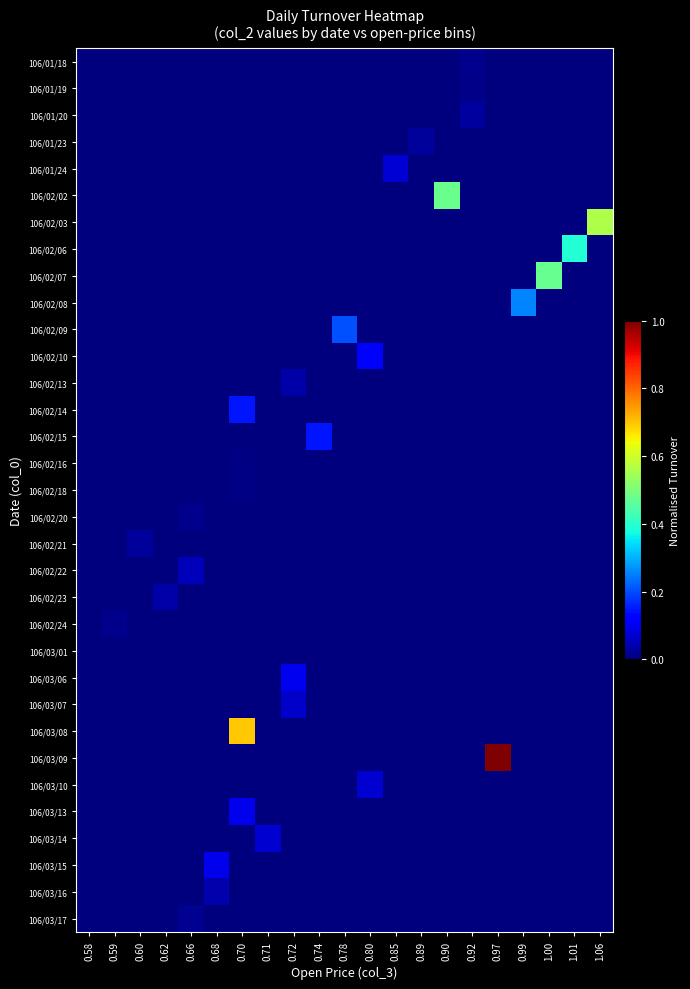

Reading left to right, extract all data points from this chart.

106/01/18: 0.58=0.0	0.59=0.0	0.60=0.0	0.62=0.0	0.66=0.0	0.68=0.0	0.70=0.0	0.71=0.0	0.72=0.0	0.74=0.0	0.78=0.0	0.80=0.0	0.85=0.0	0.89=0.0	0.90=0.0	0.92=0.0	0.97=0.0	0.99=0.0	1.00=0.0	1.01=0.0	1.06=0.0
106/01/19: 0.58=0.0	0.59=0.0	0.60=0.0	0.62=0.0	0.66=0.0	0.68=0.0	0.70=0.0	0.71=0.0	0.72=0.0	0.74=0.0	0.78=0.0	0.80=0.0	0.85=0.0	0.89=0.0	0.90=0.0	0.92=0.0	0.97=0.0	0.99=0.0	1.00=0.0	1.01=0.0	1.06=0.0
106/01/20: 0.58=0.0	0.59=0.0	0.60=0.0	0.62=0.0	0.66=0.0	0.68=0.0	0.70=0.0	0.71=0.0	0.72=0.0	0.74=0.0	0.78=0.0	0.80=0.0	0.85=0.0	0.89=0.0	0.90=0.0	0.92=0.0	0.97=0.0	0.99=0.0	1.00=0.0	1.01=0.0	1.06=0.0
106/01/23: 0.58=0.0	0.59=0.0	0.60=0.0	0.62=0.0	0.66=0.0	0.68=0.0	0.70=0.0	0.71=0.0	0.72=0.0	0.74=0.0	0.78=0.0	0.80=0.0	0.85=0.0	0.89=0.0	0.90=0.0	0.92=0.0	0.97=0.0	0.99=0.0	1.00=0.0	1.01=0.0	1.06=0.0
106/01/24: 0.58=0.0	0.59=0.0	0.60=0.0	0.62=0.0	0.66=0.0	0.68=0.0	0.70=0.0	0.71=0.0	0.72=0.0	0.74=0.0	0.78=0.0	0.80=0.0	0.85=0.1	0.89=0.0	0.90=0.0	0.92=0.0	0.97=0.0	0.99=0.0	1.00=0.0	1.01=0.0	1.06=0.0
106/02/02: 0.58=0.0	0.59=0.0	0.60=0.0	0.62=0.0	0.66=0.0	0.68=0.0	0.70=0.0	0.71=0.0	0.72=0.0	0.74=0.0	0.78=0.0	0.80=0.0	0.85=0.0	0.89=0.0	0.90=0.5	0.92=0.0	0.97=0.0	0.99=0.0	1.00=0.0	1.01=0.0	1.06=0.0
106/02/03: 0.58=0.0	0.59=0.0	0.60=0.0	0.62=0.0	0.66=0.0	0.68=0.0	0.70=0.0	0.71=0.0	0.72=0.0	0.74=0.0	0.78=0.0	0.80=0.0	0.85=0.0	0.89=0.0	0.90=0.0	0.92=0.0	0.97=0.0	0.99=0.0	1.00=0.0	1.01=0.0	1.06=0.6
106/02/06: 0.58=0.0	0.59=0.0	0.60=0.0	0.62=0.0	0.66=0.0	0.68=0.0	0.70=0.0	0.71=0.0	0.72=0.0	0.74=0.0	0.78=0.0	0.80=0.0	0.85=0.0	0.89=0.0	0.90=0.0	0.92=0.0	0.97=0.0	0.99=0.0	1.00=0.0	1.01=0.4	1.06=0.0
106/02/07: 0.58=0.0	0.59=0.0	0.60=0.0	0.62=0.0	0.66=0.0	0.68=0.0	0.70=0.0	0.71=0.0	0.72=0.0	0.74=0.0	0.78=0.0	0.80=0.0	0.85=0.0	0.89=0.0	0.90=0.0	0.92=0.0	0.97=0.0	0.99=0.0	1.00=0.5	1.01=0.0	1.06=0.0
106/02/08: 0.58=0.0	0.59=0.0	0.60=0.0	0.62=0.0	0.66=0.0	0.68=0.0	0.70=0.0	0.71=0.0	0.72=0.0	0.74=0.0	0.78=0.0	0.80=0.0	0.85=0.0	0.89=0.0	0.90=0.0	0.92=0.0	0.97=0.0	0.99=0.3	1.00=0.0	1.01=0.0	1.06=0.0
106/02/09: 0.58=0.0	0.59=0.0	0.60=0.0	0.62=0.0	0.66=0.0	0.68=0.0	0.70=0.0	0.71=0.0	0.72=0.0	0.74=0.0	0.78=0.2	0.80=0.0	0.85=0.0	0.89=0.0	0.90=0.0	0.92=0.0	0.97=0.0	0.99=0.0	1.00=0.0	1.01=0.0	1.06=0.0
106/02/10: 0.58=0.0	0.59=0.0	0.60=0.0	0.62=0.0	0.66=0.0	0.68=0.0	0.70=0.0	0.71=0.0	0.72=0.0	0.74=0.0	0.78=0.0	0.80=0.1	0.85=0.0	0.89=0.0	0.90=0.0	0.92=0.0	0.97=0.0	0.99=0.0	1.00=0.0	1.01=0.0	1.06=0.0
106/02/13: 0.58=0.0	0.59=0.0	0.60=0.0	0.62=0.0	0.66=0.0	0.68=0.0	0.70=0.0	0.71=0.0	0.72=0.0	0.74=0.0	0.78=0.0	0.80=0.0	0.85=0.0	0.89=0.0	0.90=0.0	0.92=0.0	0.97=0.0	0.99=0.0	1.00=0.0	1.01=0.0	1.06=0.0
106/02/14: 0.58=0.0	0.59=0.0	0.60=0.0	0.62=0.0	0.66=0.0	0.68=0.0	0.70=0.1	0.71=0.0	0.72=0.0	0.74=0.0	0.78=0.0	0.80=0.0	0.85=0.0	0.89=0.0	0.90=0.0	0.92=0.0	0.97=0.0	0.99=0.0	1.00=0.0	1.01=0.0	1.06=0.0
106/02/15: 0.58=0.0	0.59=0.0	0.60=0.0	0.62=0.0	0.66=0.0	0.68=0.0	0.70=0.0	0.71=0.0	0.72=0.0	0.74=0.1	0.78=0.0	0.80=0.0	0.85=0.0	0.89=0.0	0.90=0.0	0.92=0.0	0.97=0.0	0.99=0.0	1.00=0.0	1.01=0.0	1.06=0.0
106/02/16: 0.58=0.0	0.59=0.0	0.60=0.0	0.62=0.0	0.66=0.0	0.68=0.0	0.70=0.0	0.71=0.0	0.72=0.0	0.74=0.0	0.78=0.0	0.80=0.0	0.85=0.0	0.89=0.0	0.90=0.0	0.92=0.0	0.97=0.0	0.99=0.0	1.00=0.0	1.01=0.0	1.06=0.0
106/02/18: 0.58=0.0	0.59=0.0	0.60=0.0	0.62=0.0	0.66=0.0	0.68=0.0	0.70=0.0	0.71=0.0	0.72=0.0	0.74=0.0	0.78=0.0	0.80=0.0	0.85=0.0	0.89=0.0	0.90=0.0	0.92=0.0	0.97=0.0	0.99=0.0	1.00=0.0	1.01=0.0	1.06=0.0
106/02/20: 0.58=0.0	0.59=0.0	0.60=0.0	0.62=0.0	0.66=0.0	0.68=0.0	0.70=0.0	0.71=0.0	0.72=0.0	0.74=0.0	0.78=0.0	0.80=0.0	0.85=0.0	0.89=0.0	0.90=0.0	0.92=0.0	0.97=0.0	0.99=0.0	1.00=0.0	1.01=0.0	1.06=0.0
106/02/21: 0.58=0.0	0.59=0.0	0.60=0.0	0.62=0.0	0.66=0.0	0.68=0.0	0.70=0.0	0.71=0.0	0.72=0.0	0.74=0.0	0.78=0.0	0.80=0.0	0.85=0.0	0.89=0.0	0.90=0.0	0.92=0.0	0.97=0.0	0.99=0.0	1.00=0.0	1.01=0.0	1.06=0.0
106/02/22: 0.58=0.0	0.59=0.0	0.60=0.0	0.62=0.0	0.66=0.1	0.68=0.0	0.70=0.0	0.71=0.0	0.72=0.0	0.74=0.0	0.78=0.0	0.80=0.0	0.85=0.0	0.89=0.0	0.90=0.0	0.92=0.0	0.97=0.0	0.99=0.0	1.00=0.0	1.01=0.0	1.06=0.0
106/02/23: 0.58=0.0	0.59=0.0	0.60=0.0	0.62=0.0	0.66=0.0	0.68=0.0	0.70=0.0	0.71=0.0	0.72=0.0	0.74=0.0	0.78=0.0	0.80=0.0	0.85=0.0	0.89=0.0	0.90=0.0	0.92=0.0	0.97=0.0	0.99=0.0	1.00=0.0	1.01=0.0	1.06=0.0
106/02/24: 0.58=0.0	0.59=0.0	0.60=0.0	0.62=0.0	0.66=0.0	0.68=0.0	0.70=0.0	0.71=0.0	0.72=0.0	0.74=0.0	0.78=0.0	0.80=0.0	0.85=0.0	0.89=0.0	0.90=0.0	0.92=0.0	0.97=0.0	0.99=0.0	1.00=0.0	1.01=0.0	1.06=0.0
106/03/01: 0.58=0.0	0.59=0.0	0.60=0.0	0.62=0.0	0.66=0.0	0.68=0.0	0.70=0.0	0.71=0.0	0.72=0.0	0.74=0.0	0.78=0.0	0.80=0.0	0.85=0.0	0.89=0.0	0.90=0.0	0.92=0.0	0.97=0.0	0.99=0.0	1.00=0.0	1.01=0.0	1.06=0.0
106/03/06: 0.58=0.0	0.59=0.0	0.60=0.0	0.62=0.0	0.66=0.0	0.68=0.0	0.70=0.0	0.71=0.0	0.72=0.1	0.74=0.0	0.78=0.0	0.80=0.0	0.85=0.0	0.89=0.0	0.90=0.0	0.92=0.0	0.97=0.0	0.99=0.0	1.00=0.0	1.01=0.0	1.06=0.0
106/03/07: 0.58=0.0	0.59=0.0	0.60=0.0	0.62=0.0	0.66=0.0	0.68=0.0	0.70=0.0	0.71=0.0	0.72=0.1	0.74=0.0	0.78=0.0	0.80=0.0	0.85=0.0	0.89=0.0	0.90=0.0	0.92=0.0	0.97=0.0	0.99=0.0	1.00=0.0	1.01=0.0	1.06=0.0
106/03/08: 0.58=0.0	0.59=0.0	0.60=0.0	0.62=0.0	0.66=0.0	0.68=0.0	0.70=0.7	0.71=0.0	0.72=0.0	0.74=0.0	0.78=0.0	0.80=0.0	0.85=0.0	0.89=0.0	0.90=0.0	0.92=0.0	0.97=0.0	0.99=0.0	1.00=0.0	1.01=0.0	1.06=0.0
106/03/09: 0.58=0.0	0.59=0.0	0.60=0.0	0.62=0.0	0.66=0.0	0.68=0.0	0.70=0.0	0.71=0.0	0.72=0.0	0.74=0.0	0.78=0.0	0.80=0.0	0.85=0.0	0.89=0.0	0.90=0.0	0.92=0.0	0.97=1.0	0.99=0.0	1.00=0.0	1.01=0.0	1.06=0.0
106/03/10: 0.58=0.0	0.59=0.0	0.60=0.0	0.62=0.0	0.66=0.0	0.68=0.0	0.70=0.0	0.71=0.0	0.72=0.0	0.74=0.0	0.78=0.0	0.80=0.1	0.85=0.0	0.89=0.0	0.90=0.0	0.92=0.0	0.97=0.0	0.99=0.0	1.00=0.0	1.01=0.0	1.06=0.0
106/03/13: 0.58=0.0	0.59=0.0	0.60=0.0	0.62=0.0	0.66=0.0	0.68=0.0	0.70=0.1	0.71=0.0	0.72=0.0	0.74=0.0	0.78=0.0	0.80=0.0	0.85=0.0	0.89=0.0	0.90=0.0	0.92=0.0	0.97=0.0	0.99=0.0	1.00=0.0	1.01=0.0	1.06=0.0
106/03/14: 0.58=0.0	0.59=0.0	0.60=0.0	0.62=0.0	0.66=0.0	0.68=0.0	0.70=0.0	0.71=0.1	0.72=0.0	0.74=0.0	0.78=0.0	0.80=0.0	0.85=0.0	0.89=0.0	0.90=0.0	0.92=0.0	0.97=0.0	0.99=0.0	1.00=0.0	1.01=0.0	1.06=0.0
106/03/15: 0.58=0.0	0.59=0.0	0.60=0.0	0.62=0.0	0.66=0.0	0.68=0.1	0.70=0.0	0.71=0.0	0.72=0.0	0.74=0.0	0.78=0.0	0.80=0.0	0.85=0.0	0.89=0.0	0.90=0.0	0.92=0.0	0.97=0.0	0.99=0.0	1.00=0.0	1.01=0.0	1.06=0.0
106/03/16: 0.58=0.0	0.59=0.0	0.60=0.0	0.62=0.0	0.66=0.0	0.68=0.0	0.70=0.0	0.71=0.0	0.72=0.0	0.74=0.0	0.78=0.0	0.80=0.0	0.85=0.0	0.89=0.0	0.90=0.0	0.92=0.0	0.97=0.0	0.99=0.0	1.00=0.0	1.01=0.0	1.06=0.0
106/03/17: 0.58=0.0	0.59=0.0	0.60=0.0	0.62=0.0	0.66=0.0	0.68=0.0	0.70=0.0	0.71=0.0	0.72=0.0	0.74=0.0	0.78=0.0	0.80=0.0	0.85=0.0	0.89=0.0	0.90=0.0	0.92=0.0	0.97=0.0	0.99=0.0	1.00=0.0	1.01=0.0	1.06=0.0